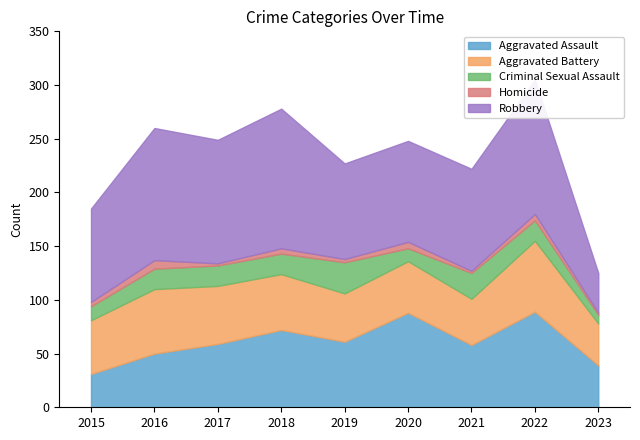

Which series ends up on top after the final intersection of Robbery and Aggravated Assault?

Aggravated Assault